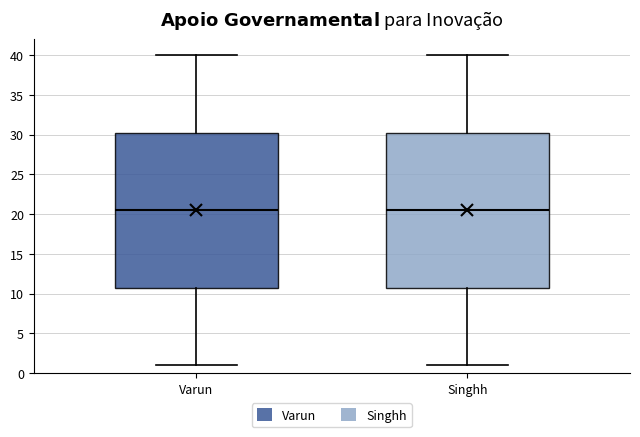

Reading left to right, transcribe this box plot: for each box, give where its median line is, the range the box spans, and where its two whiskers end, as read against the y-axis. The values are not printed on the chart, so give them approximately, as read against the axis.

Varun: median 20.5, box 11.0 to 30.5, whiskers 1.0 to 40.0
Singhh: median 20.5, box 11.0 to 30.5, whiskers 1.0 to 40.0